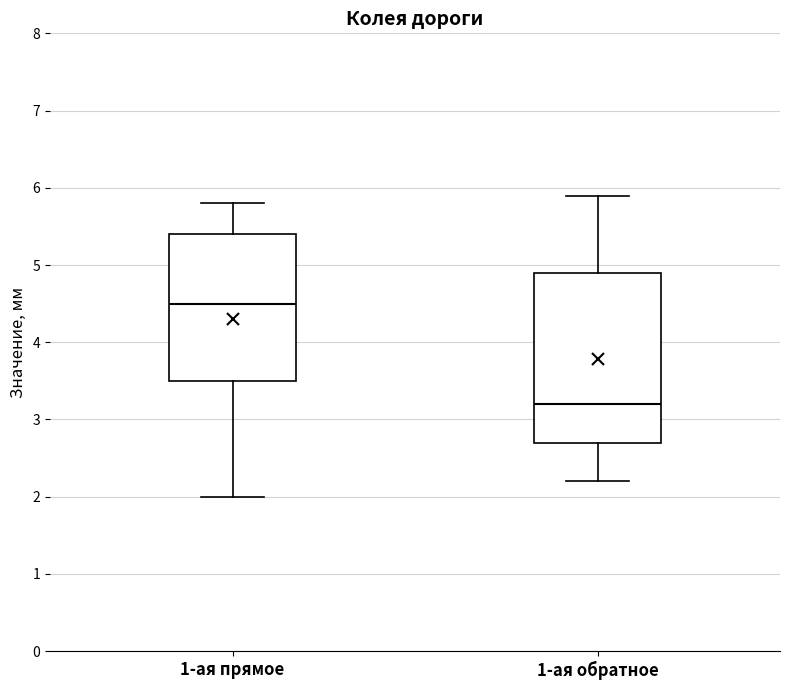

Comparing the boxes themselves (not the whiskers), which one is the tallest?

1-ая обратное